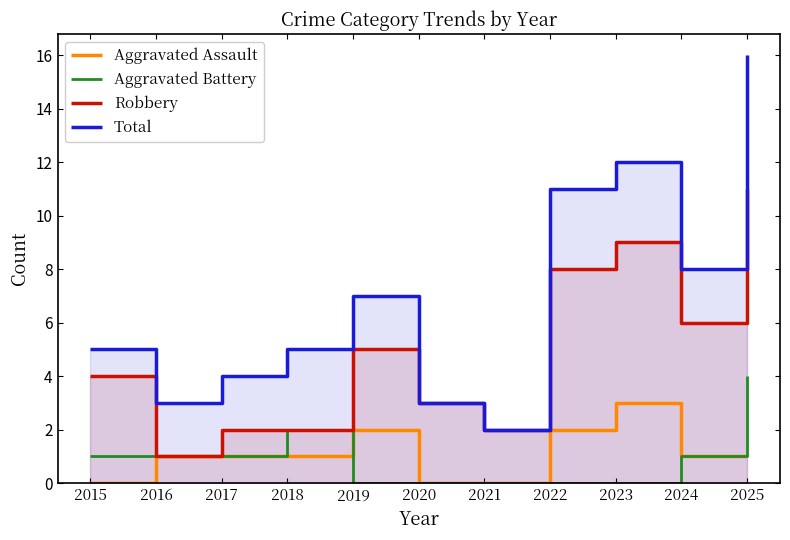

Is it true that Robbery equals 4 at 2015?

True